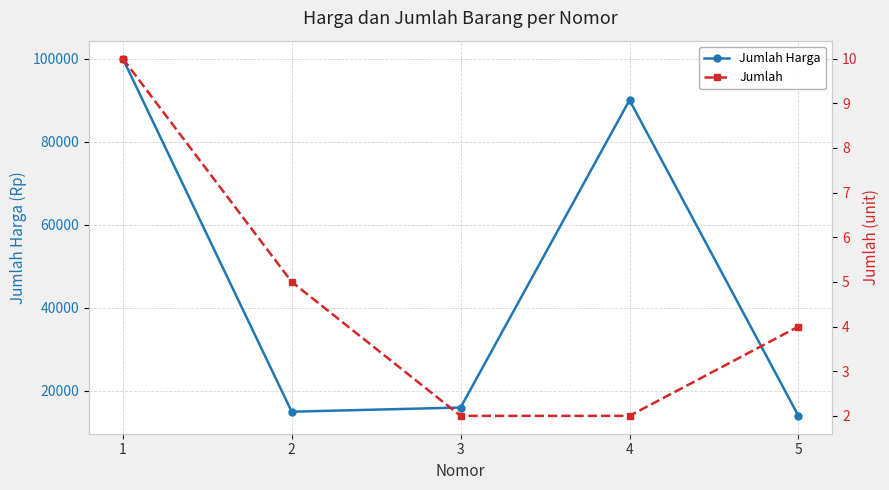

What is the spread (max minus min) of values at 4?

89998